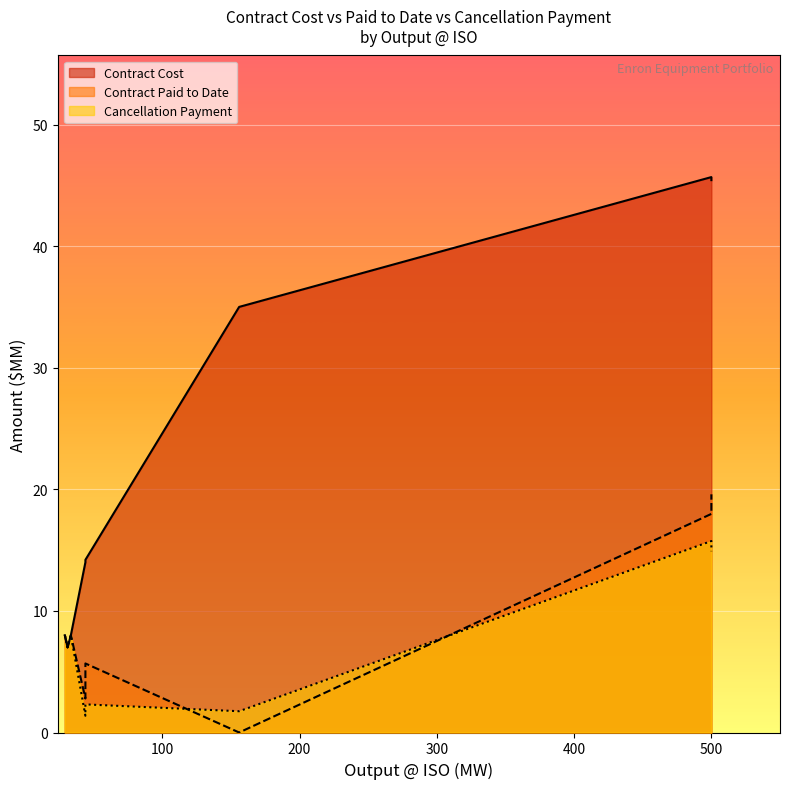

What is the maximum value for Contract Cost?

45.7